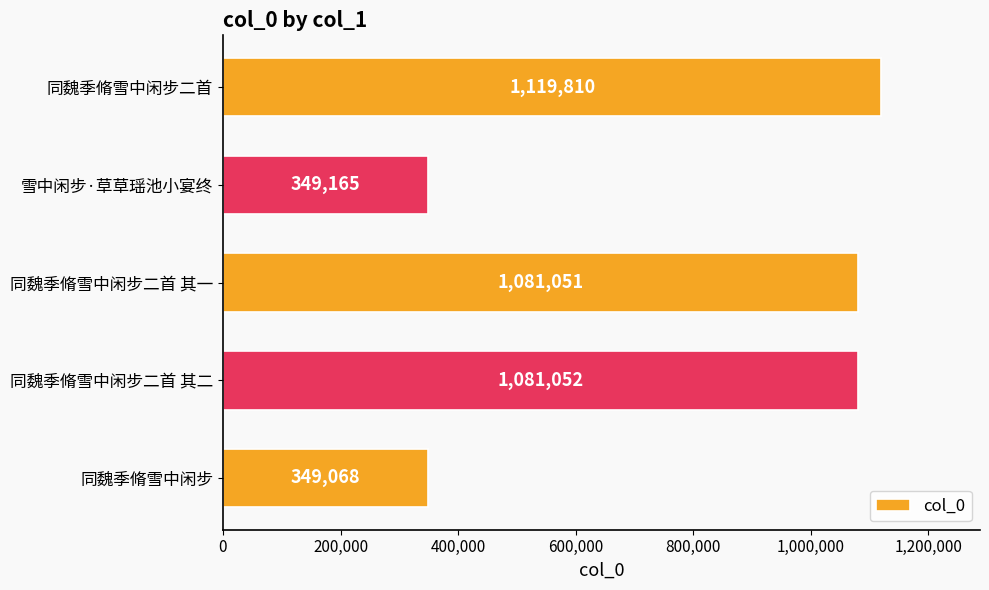

What is the change in value from 同魏季脩雪中闲步 to 同魏季脩雪中闲步二首 其一?

+731983